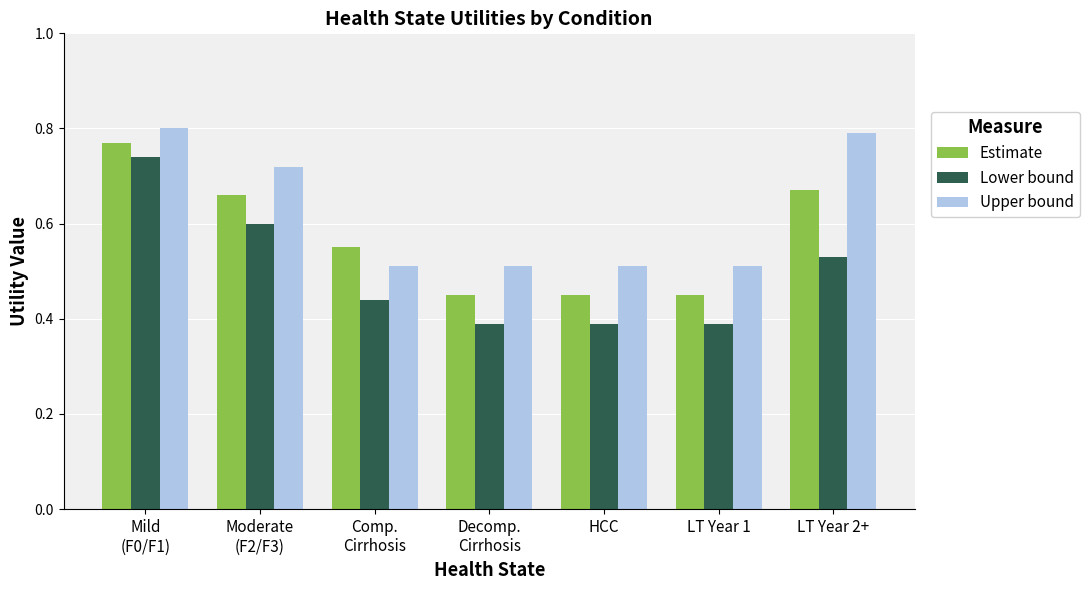

At Moderate
(F2/F3), list the series in order from smallest to largest.

Lower bound, Estimate, Upper bound